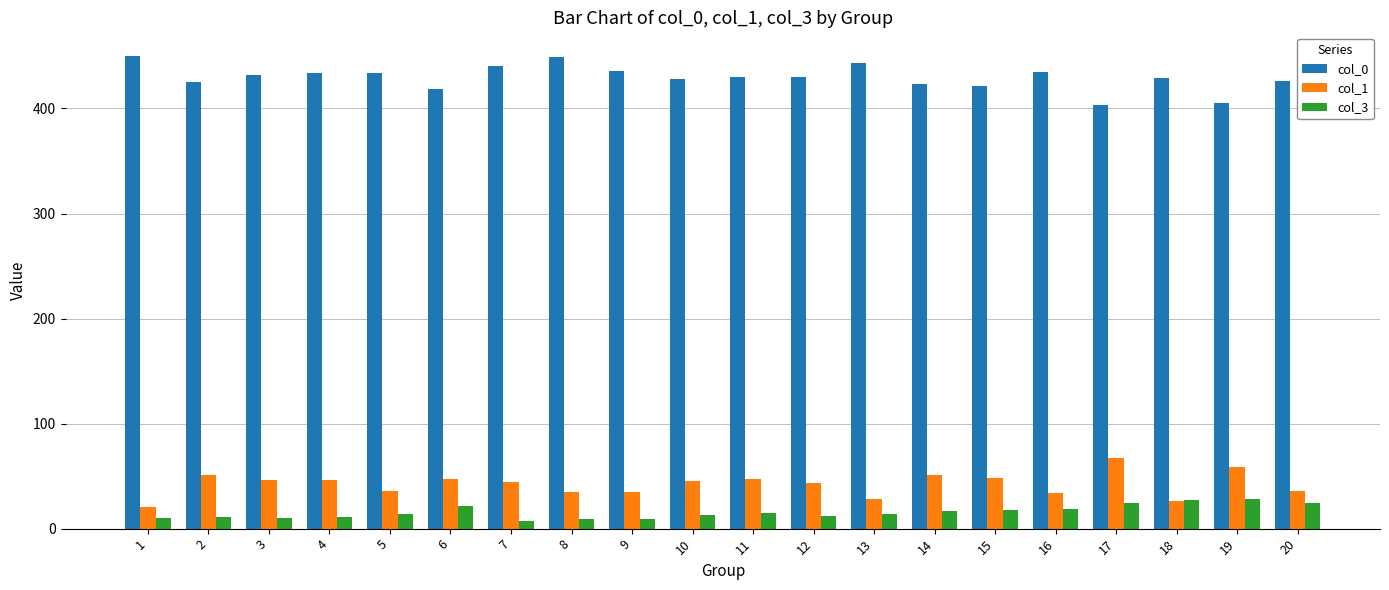

How many bars are there in each group?

3